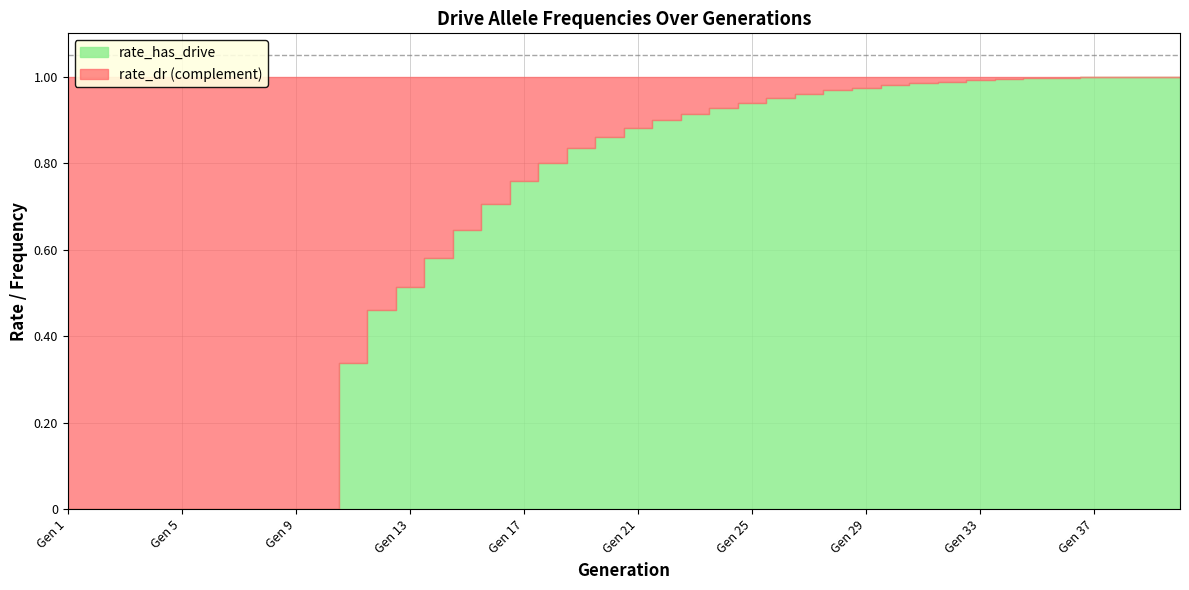

Is it true that rate_has_drive equals 1.3 at 18?

False